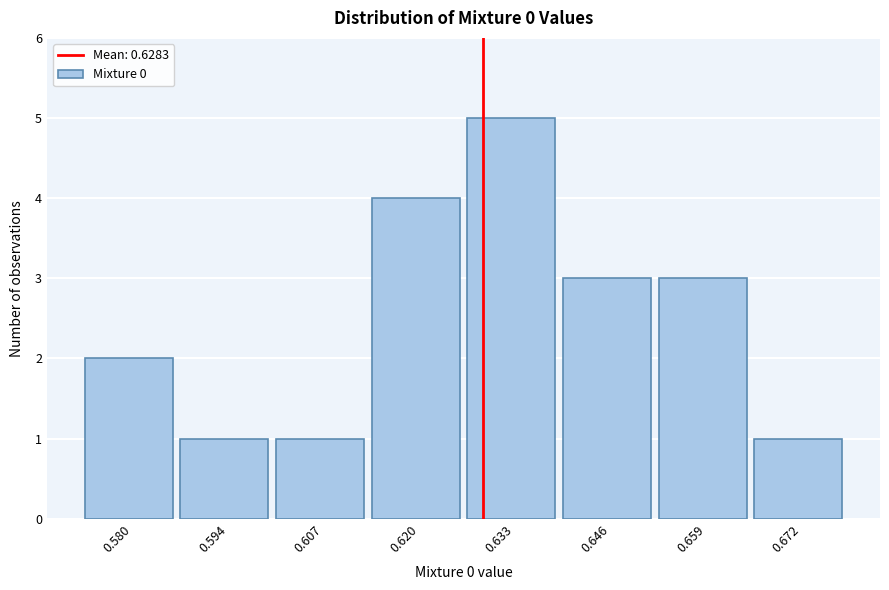

Reading left to right, list every bar in this chart as the range it spans on the x-axis followed by its height. Neither the bar edges nor the heights are printed on the chart, so give them approximately, as read against the axes.

0.574 to 0.586: 2
0.586 to 0.600: 1
0.600 to 0.614: 1
0.614 to 0.626: 4
0.626 to 0.640: 5
0.640 to 0.652: 3
0.652 to 0.666: 3
0.666 to 0.678: 1